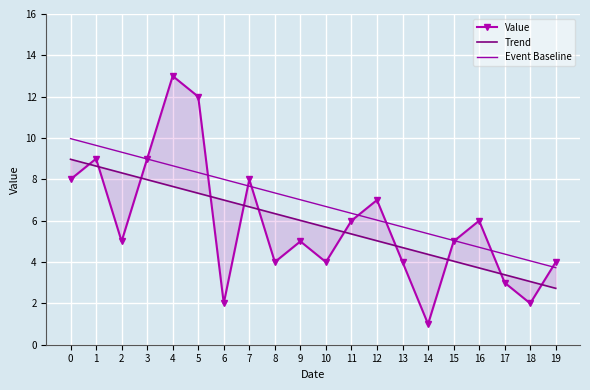

What is the maximum value for Event Baseline?

10.0